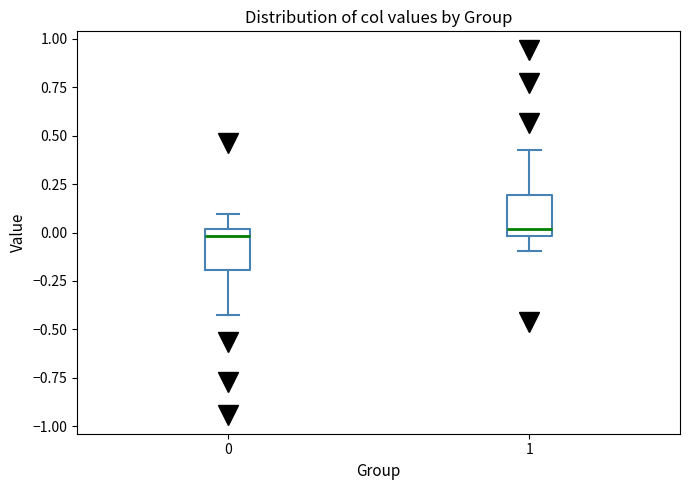

Reading left to right, transcribe this box plot: for each box, give where its median line is, the range the box spans, and where its two whiskers end, as read against the y-axis. The values are not printed on the chart, so give them approximately, as read against the axis.

0: median 0.0 (just below the box's upper edge), box -0.2 to 0.0, whiskers -0.4 to 0.1
1: median 0.0 (just above the box's lower edge), box 0.0 to 0.2, whiskers -0.1 to 0.4